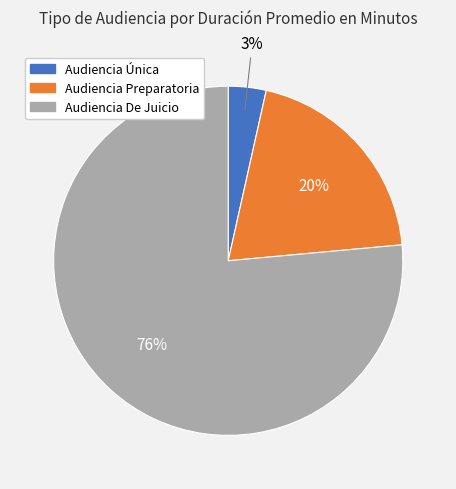

What percentage is the Audiencia Preparatoria slice, to the nearest percent?

20%